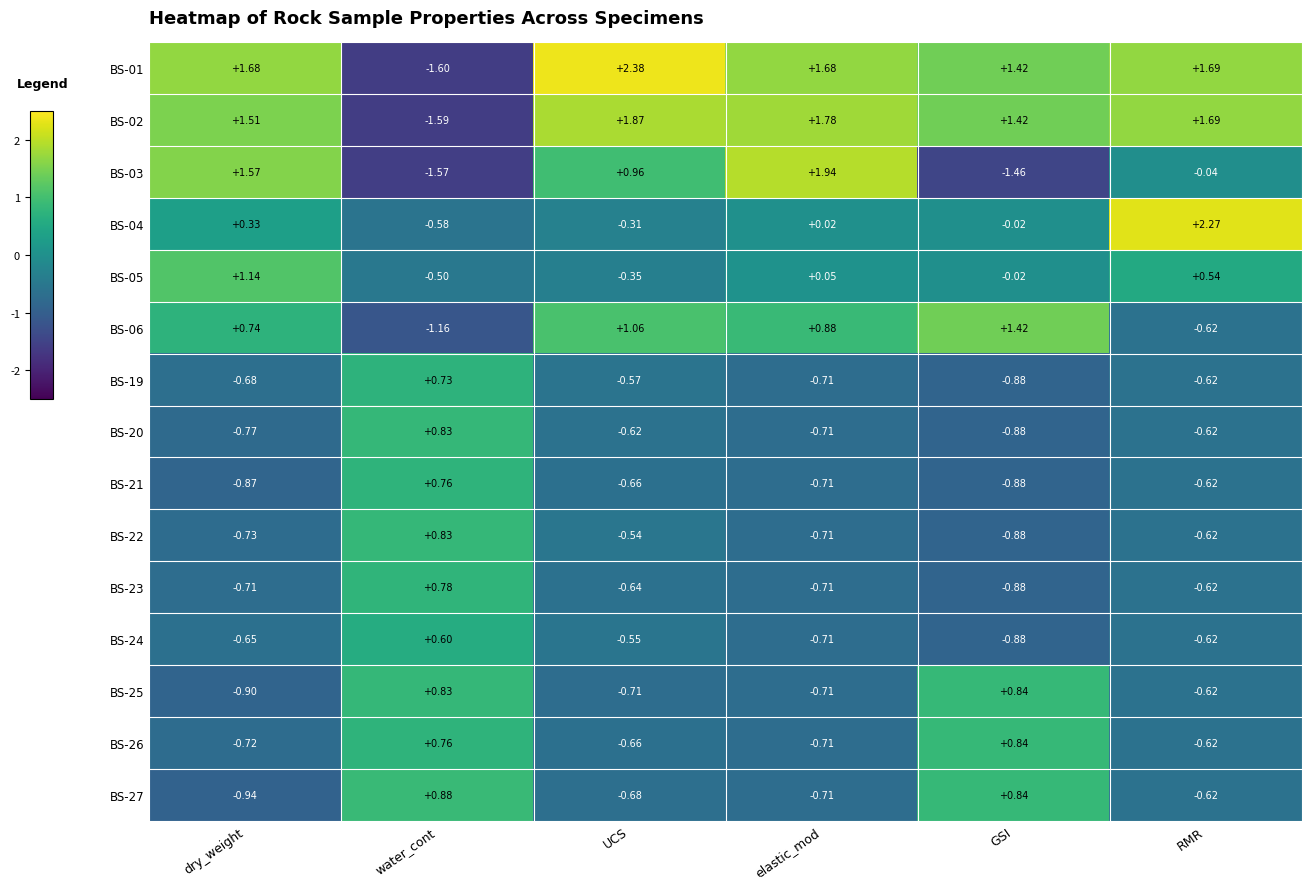

How many series are shown in this chart?

15